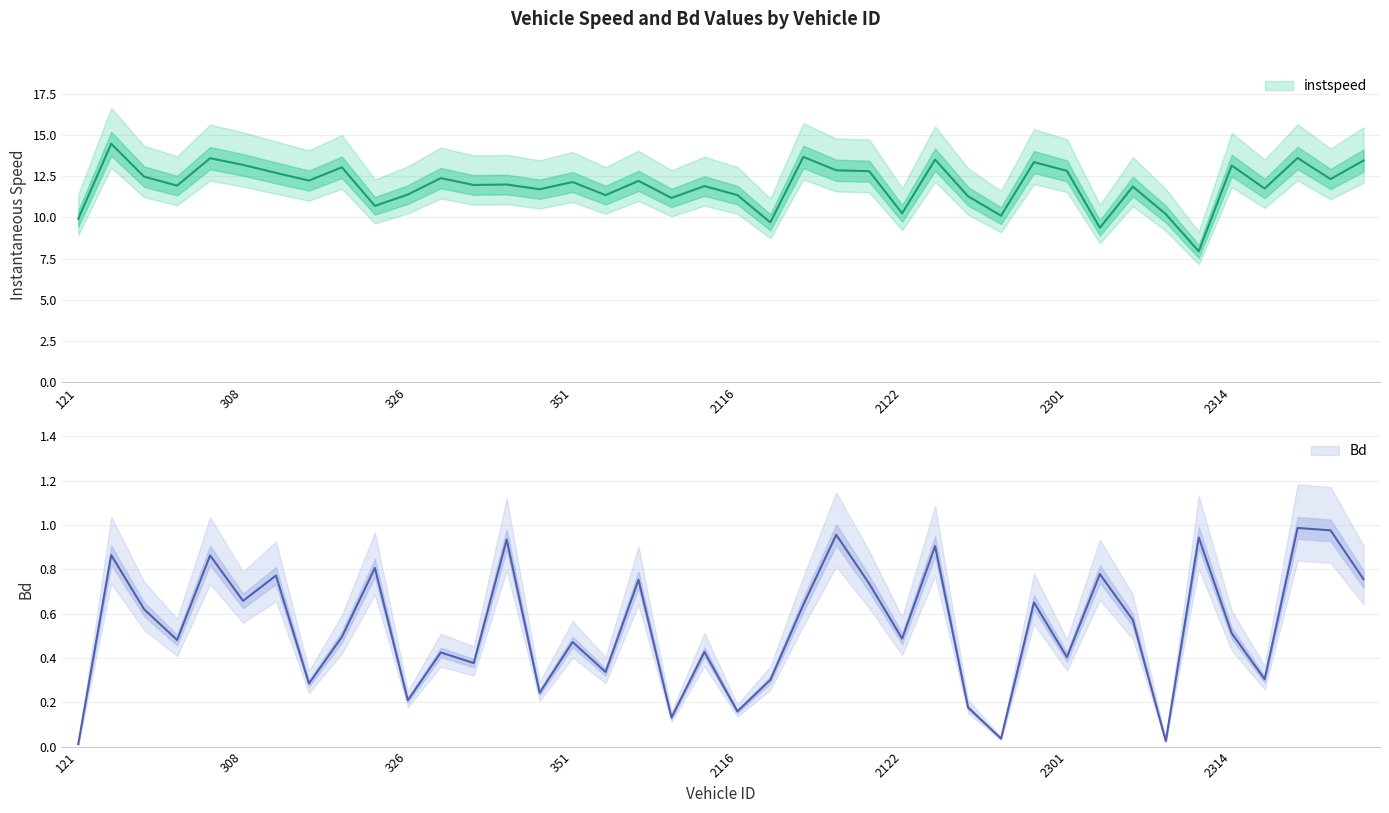

Reading left to right, list all the values displayed in this chart.

instspeed: 9.9	14.5	12.5	11.9	13.6	13.2	12.7	12.2	13.0	10.7	11.4	12.4	12.0	12.0	11.7	12.2	11.4	12.2	11.2	11.9	11.4	9.7	13.7	12.9	12.8	10.3	13.5	11.3	10.1	13.4	12.8	9.4	11.9	10.2	7.9	13.2	11.8	13.6	12.3	13.5
Bd: 0.0	0.9	0.6	0.5	0.9	0.7	0.8	0.3	0.5	0.8	0.2	0.4	0.4	0.9	0.2	0.5	0.3	0.8	0.1	0.4	0.2	0.3	0.6	1.0	0.7	0.5	0.9	0.2	0.0	0.7	0.4	0.8	0.6	0.0	0.9	0.5	0.3	1.0	1.0	0.8